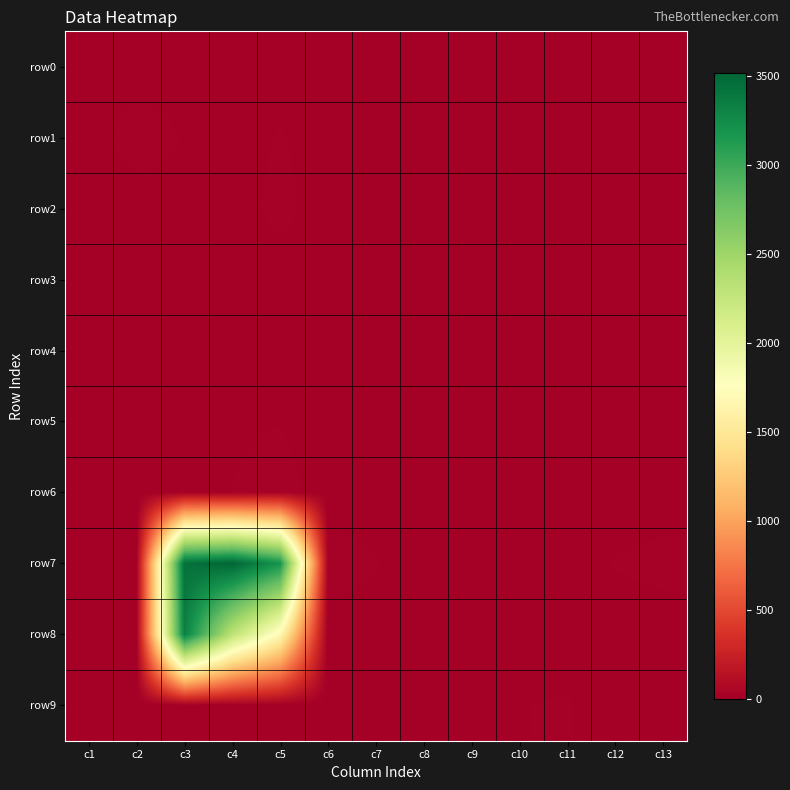

What is the difference between the highest and lowest values at c3?

3442